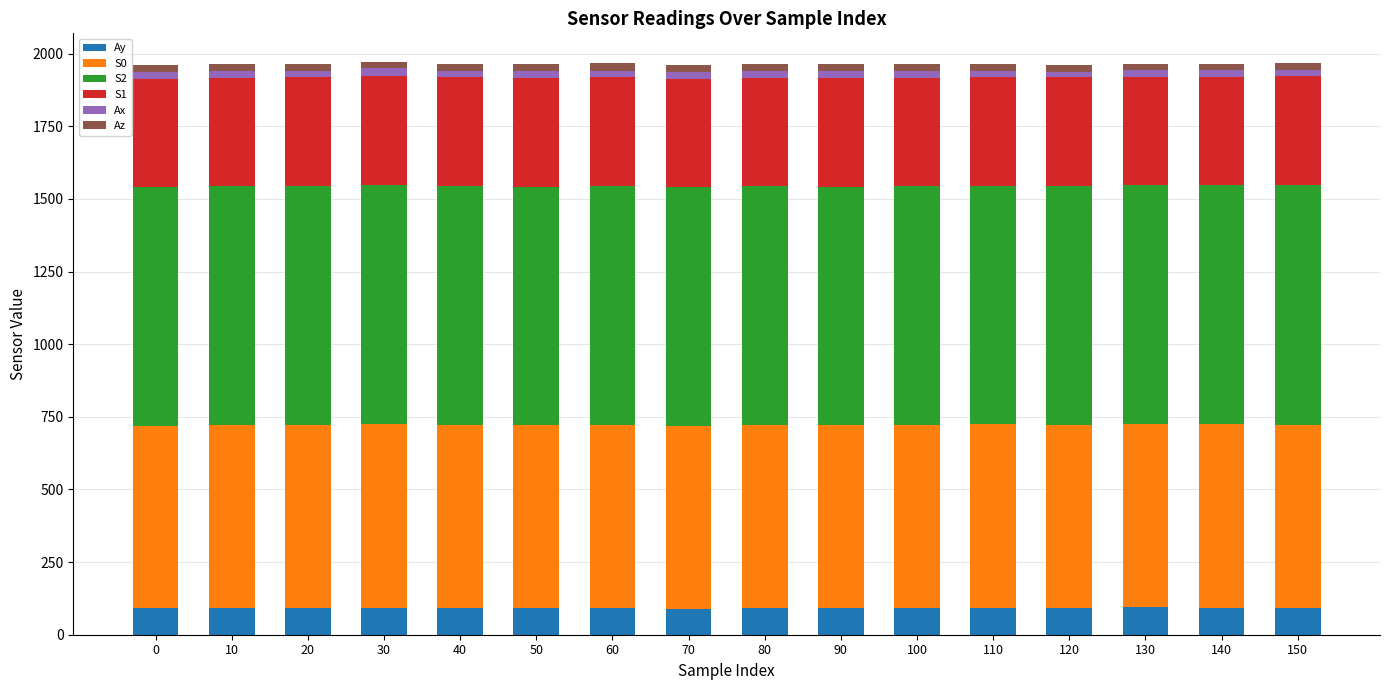

The value of Ay at 70 is 90.2. True or false?

True